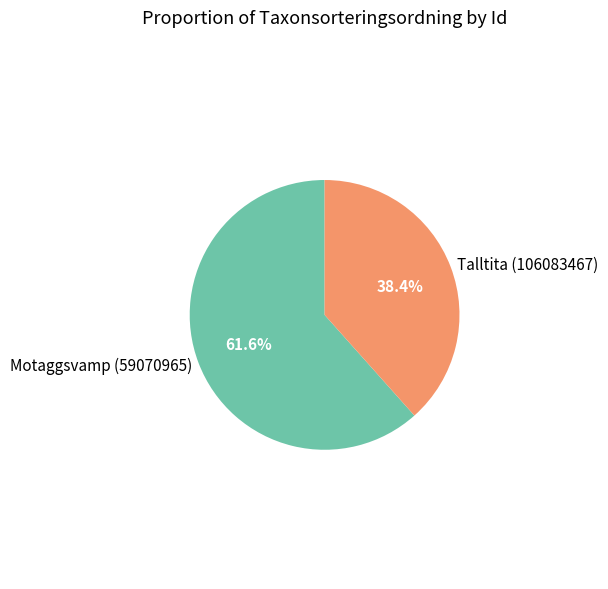

What percentage do Motaggsvamp (59070965) and Talltita (106083467) together represent?

100.0%